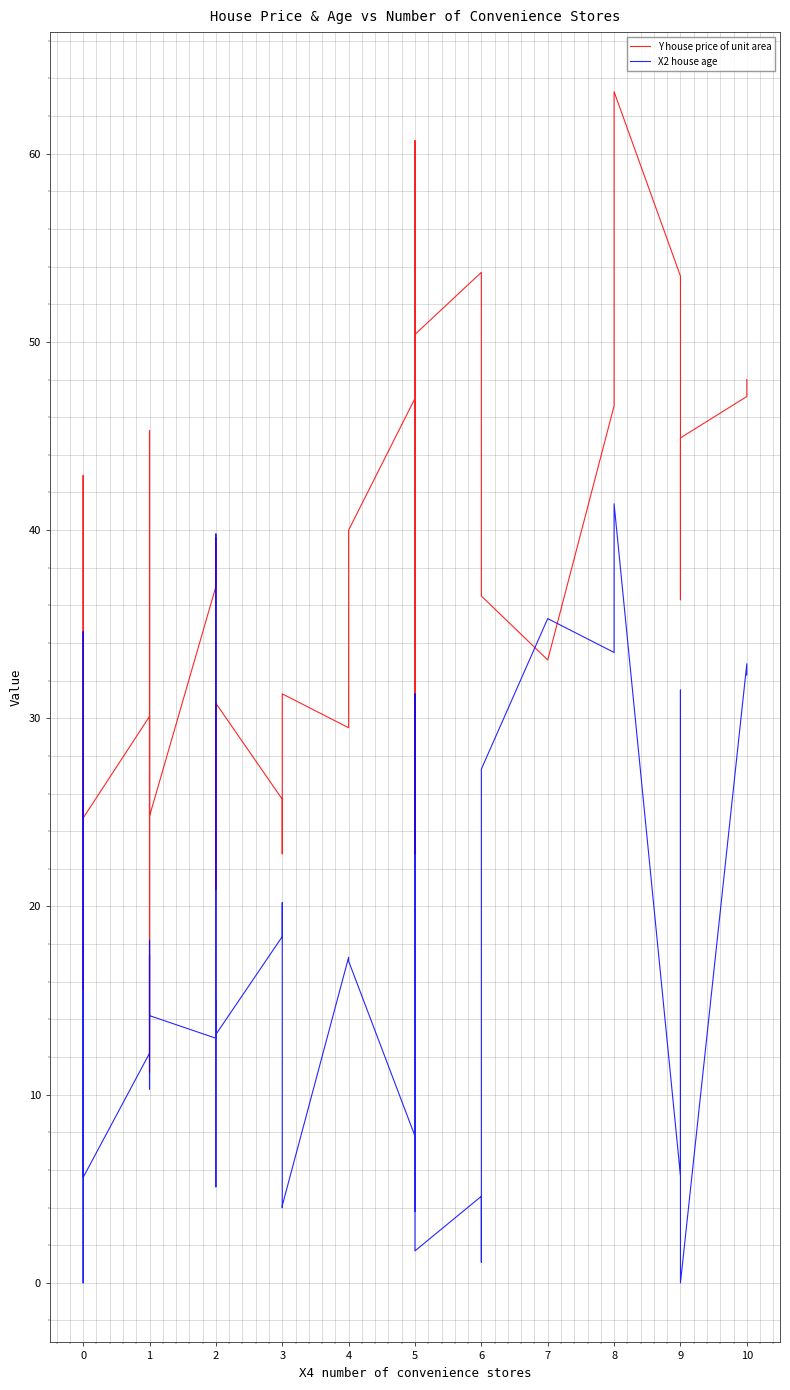

Reading left to right, transcribe all the data shown in this chart.

Y house price of unit area: 15.6	37.9	41.2	42.9	24.7	30.1	11.2	45.3	43.1	24.8	37.0	39.6	35.6	20.9	30.8	25.7	22.8	28.6	31.3	29.5	40.0	47.0	60.7	42.3	22.8	30.9	42.1	38.4	50.4	53.7	45.1	36.5	33.1	46.6	63.3	53.5	36.3	44.9	47.1	48.0
X2 house age: 25.6	0.0	34.6	33.6	5.6	12.2	17.4	10.3	18.2	14.2	13.0	39.8	5.1	15.0	13.2	18.4	20.2	4.0	4.1	17.3	17.1	7.8	3.8	13.2	30.0	31.3	15.9	7.8	1.7	4.6	1.1	27.3	35.3	33.5	41.4	5.7	31.5	0.0	32.9	32.3